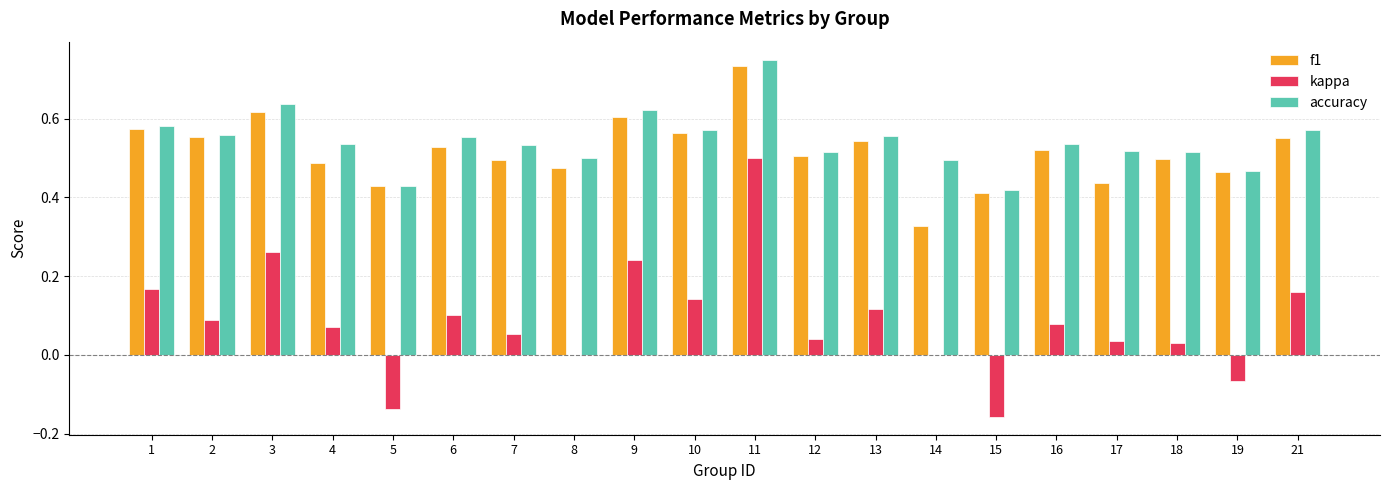

At which category is the sum across all series the highest?

11